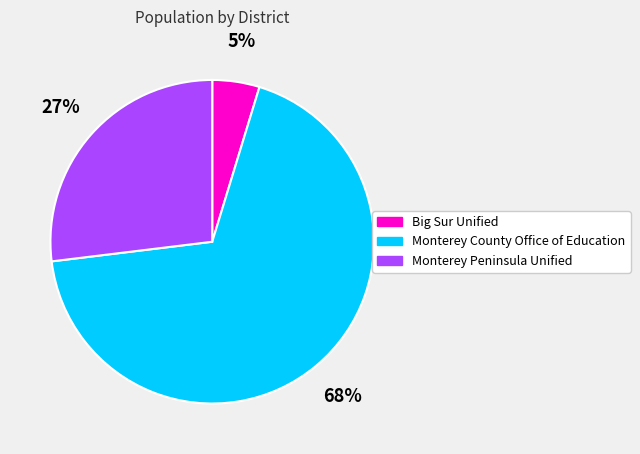

How many slices are in this pie chart?

3